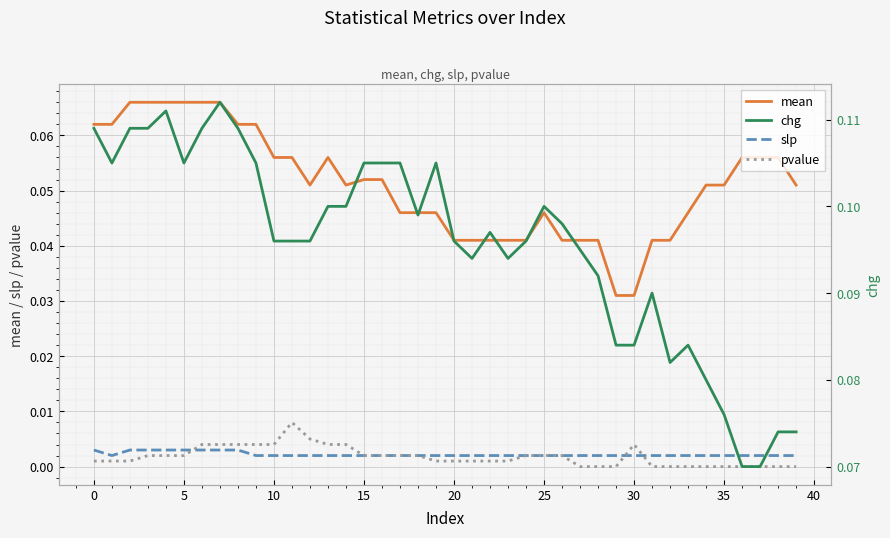

List the series in order of their peak value, lowest first.

slp, pvalue, mean, chg